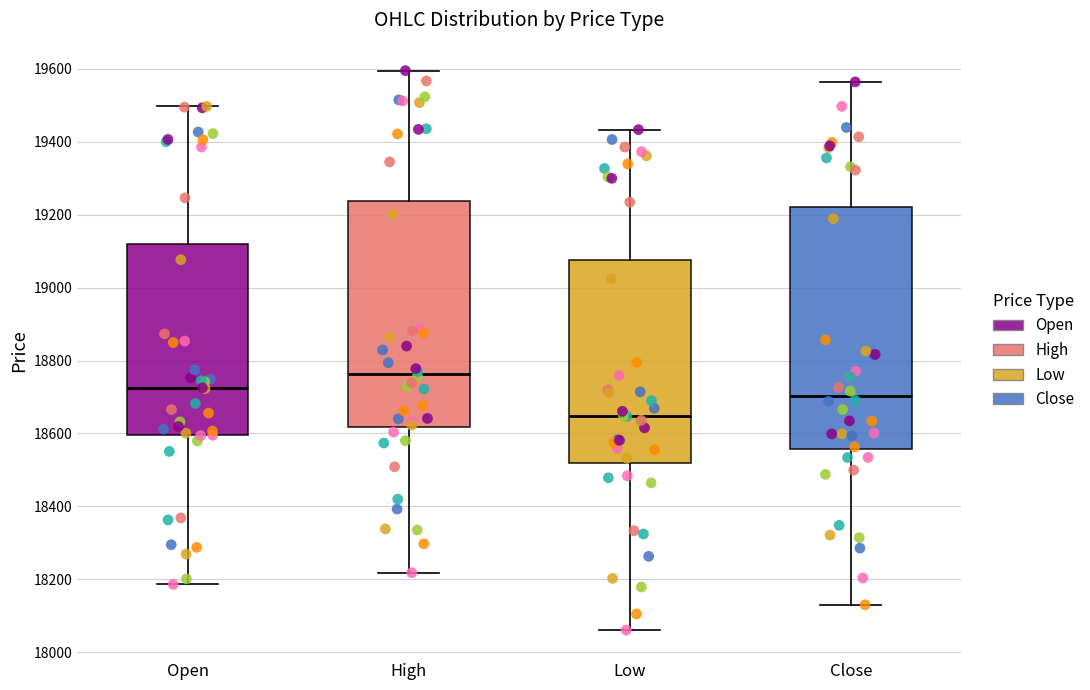

Where is the upper edge of the box for Close on the y-axis? The values are not printed on the chart, so give them approximately, as read against the axis.

19220